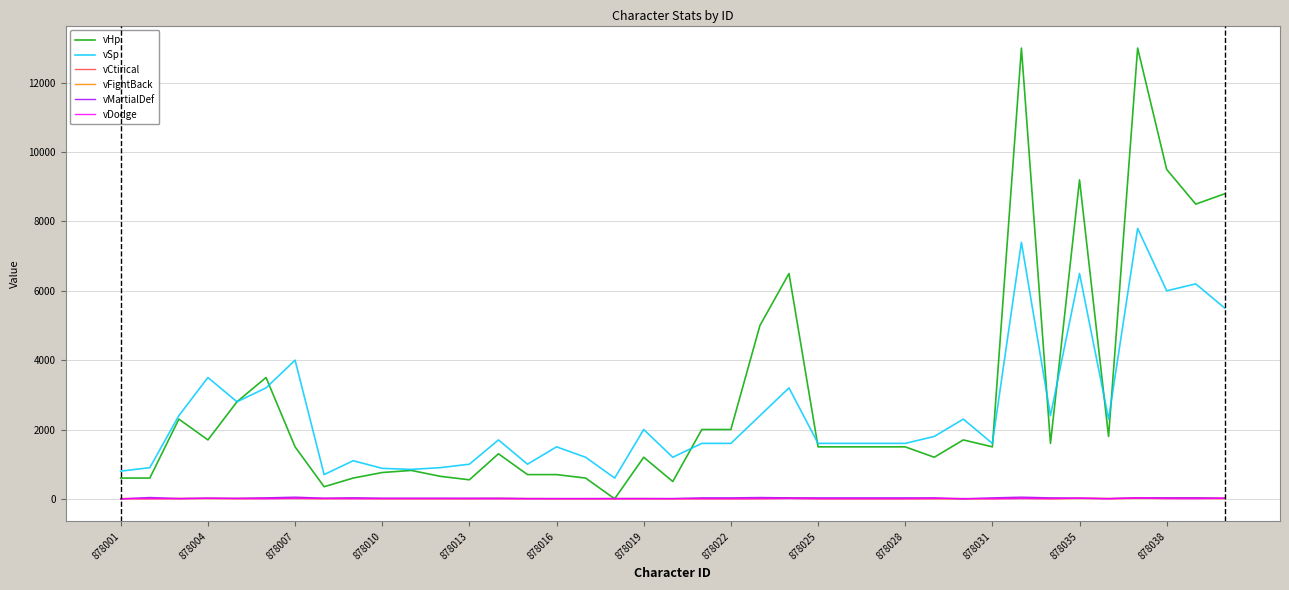

Which series has the largest range (max minus min)?

vHp